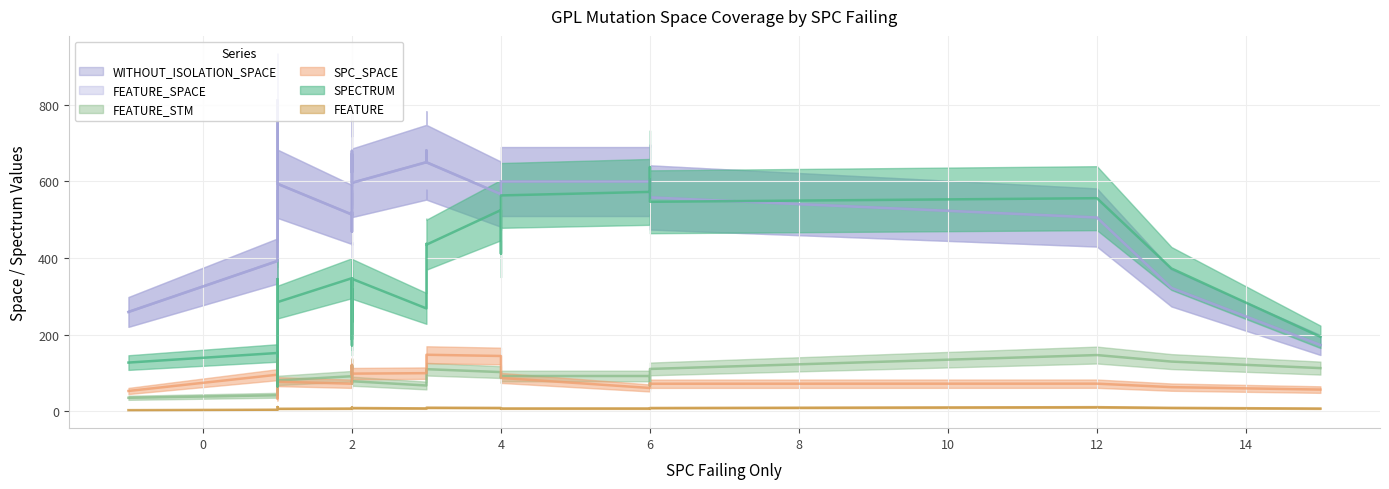

How many series are shown in this chart?

6